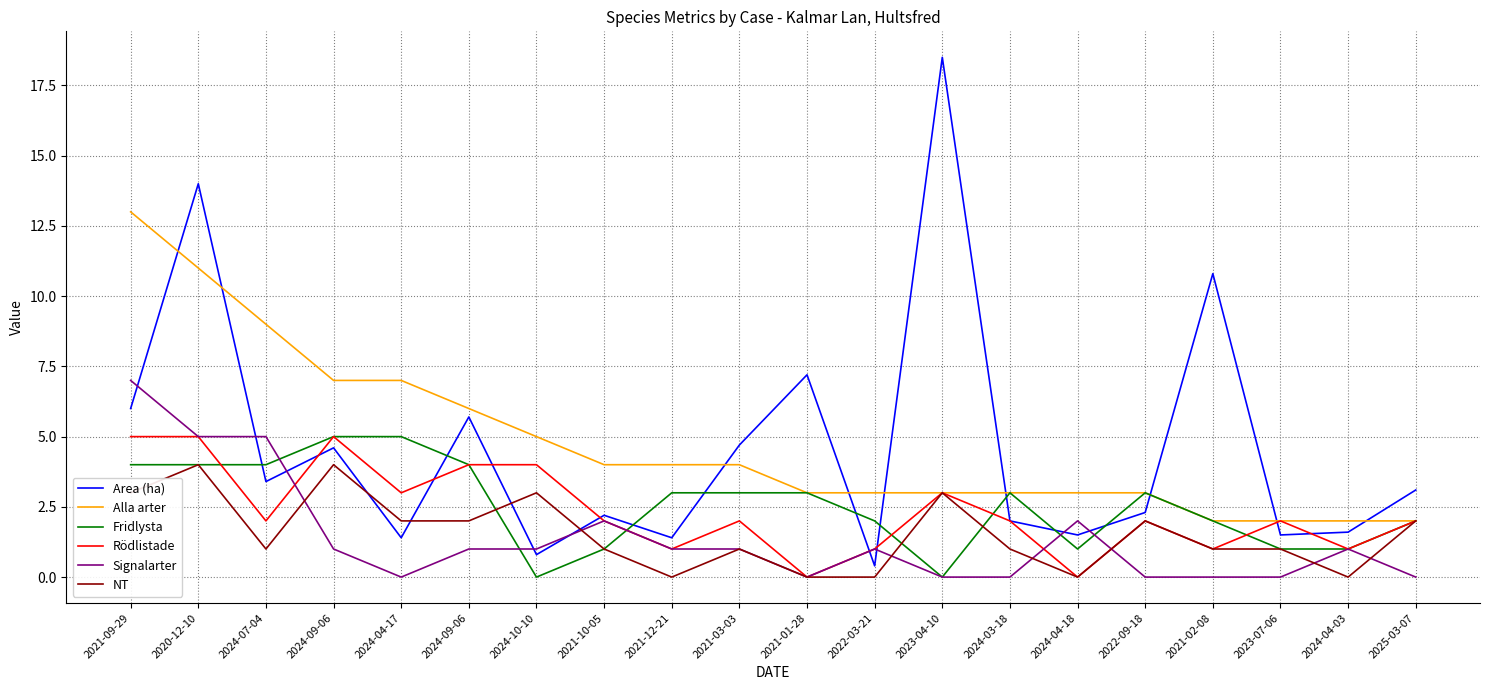

List the labels in order of Alla arter value, largest first.

2021-09-29, 2020-12-10, 2024-07-04, 2024-09-06, 2024-04-17, 2024-09-06, 2024-10-10, 2021-10-05, 2021-12-21, 2021-03-03, 2021-01-28, 2022-03-21, 2023-04-10, 2024-03-18, 2024-04-18, 2022-09-18, 2021-02-08, 2023-07-06, 2024-04-03, 2025-03-07